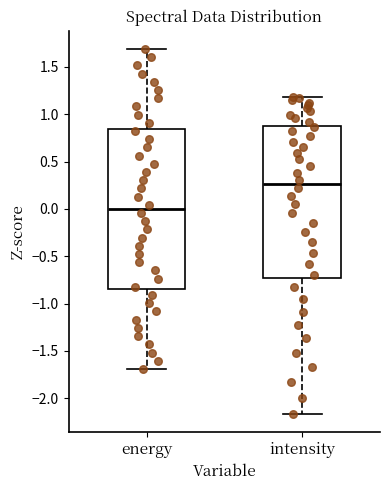

Reading left to right, read every box against the y-axis: the position of its median line, the range the box covers, and the ends of its whiskers. The values are not printed on the chart, so give them approximately, as read against the axis.

energy: median 0.00, box -0.85 to 0.85, whiskers -1.70 to 1.70
intensity: median 0.25, box -0.75 to 0.90, whiskers -2.15 to 1.20